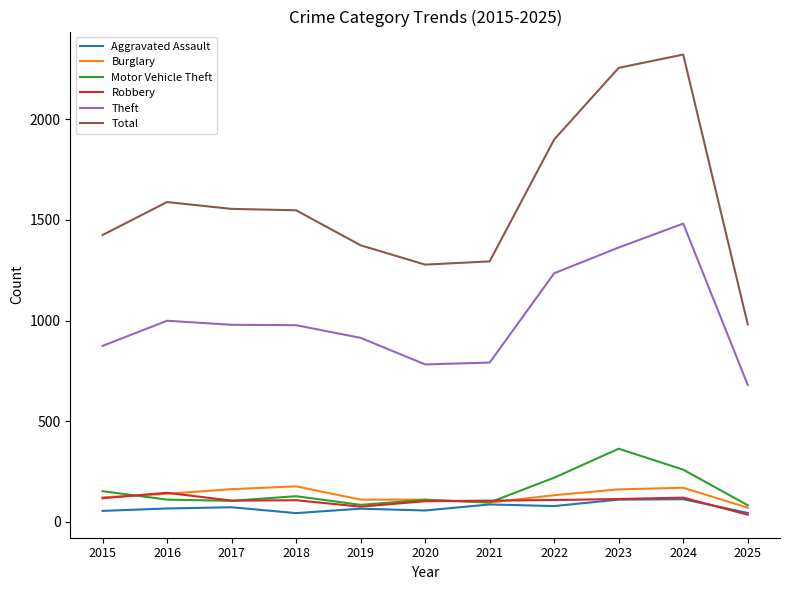

Which series changed the most between 2018 and 2024?

Total